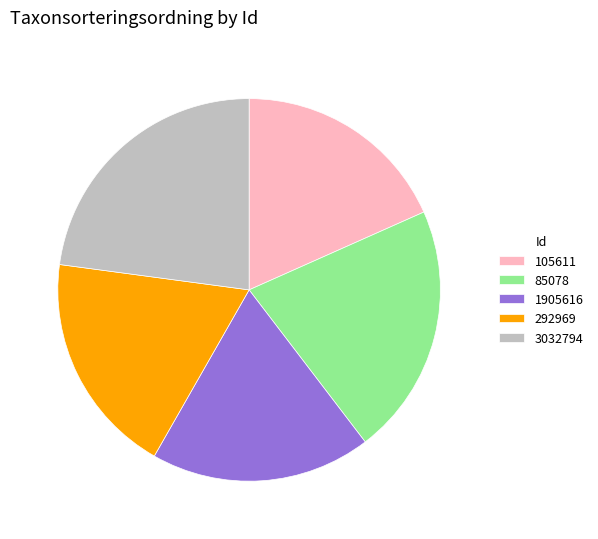

Is the sum of 292969 and 85078 greater than half?

No